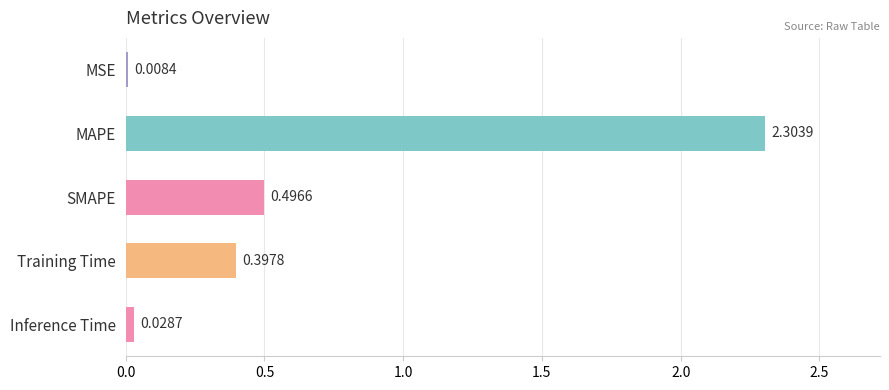

What is the difference between the maximum and second lowest values?

2.3